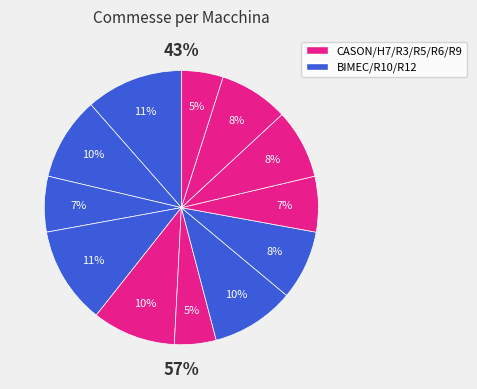

Is there a majority slice in this chart?

No